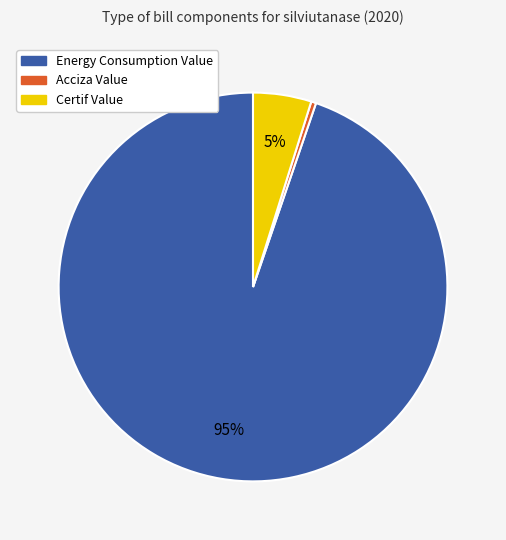

To the nearest percent, what is the combined percentage of Acciza Value and Energy Consumption Value?

95%